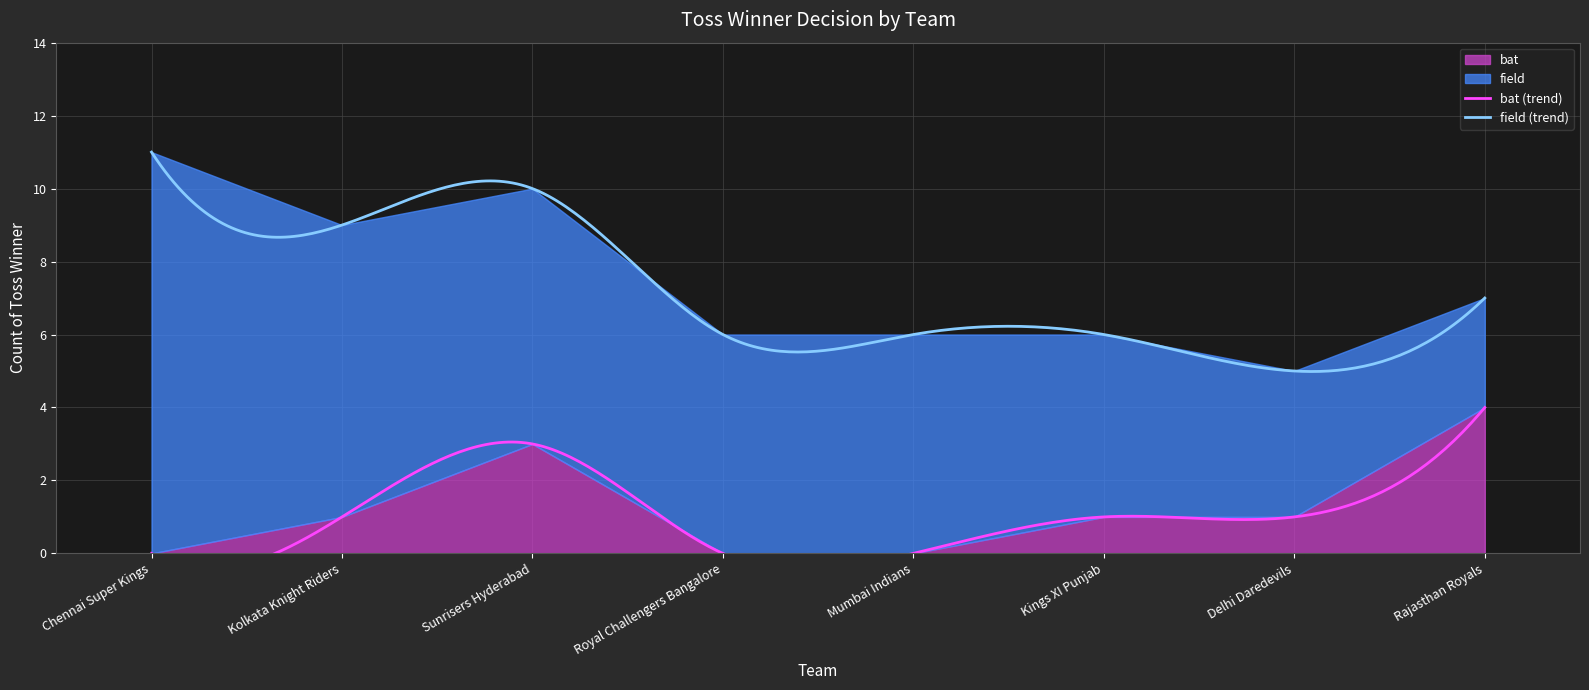

What is the difference between the second highest and minimum values in the bat series?

3